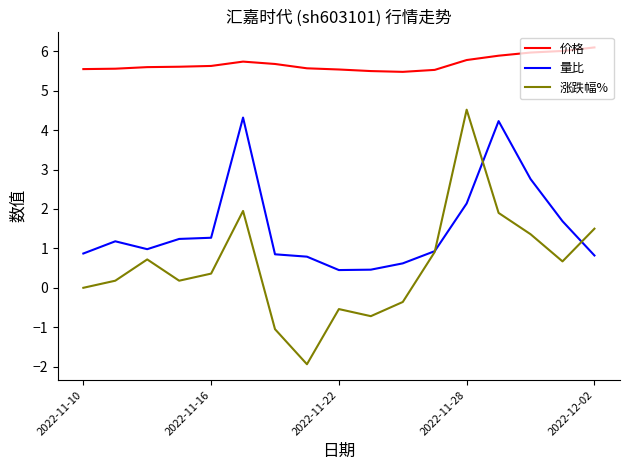

What is the greatest value displayed?

6.1